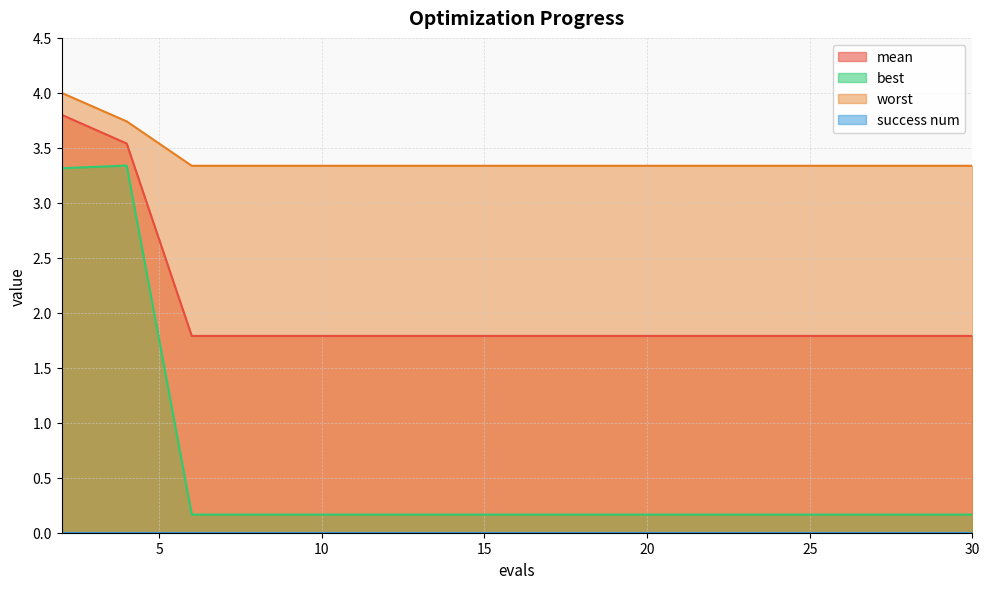

True or false: worst has a value of 3.3 at 8.

True